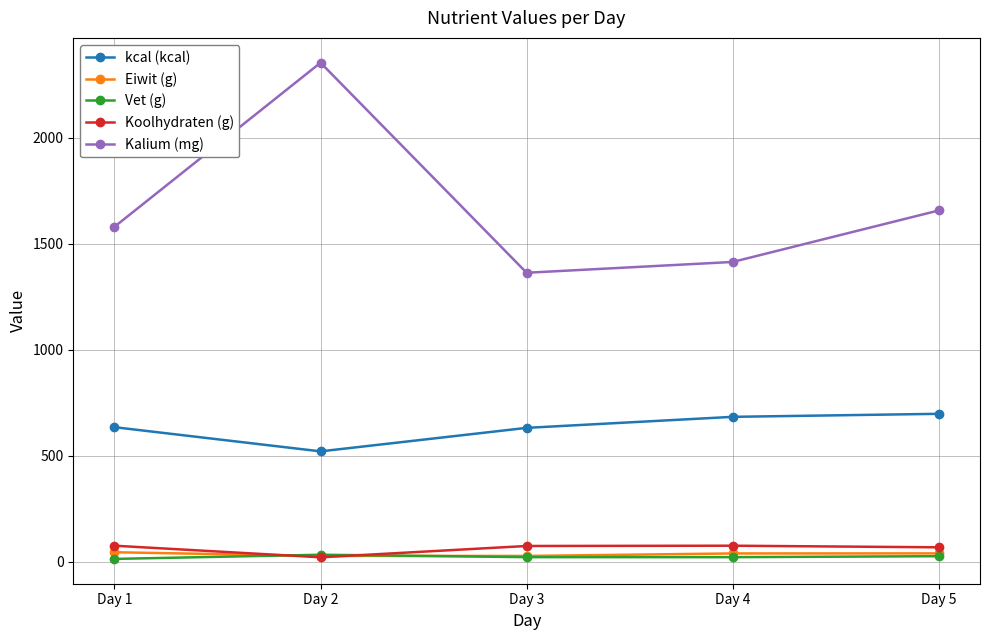

What is the minimum value for kcal (kcal)?

520.9